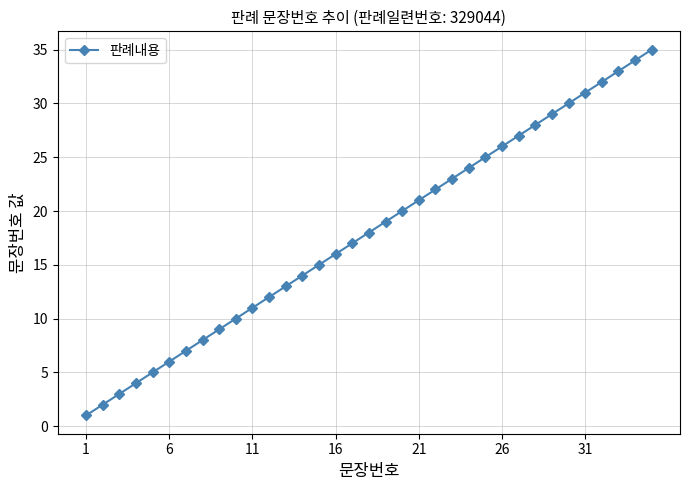

What is the greatest value displayed?

35